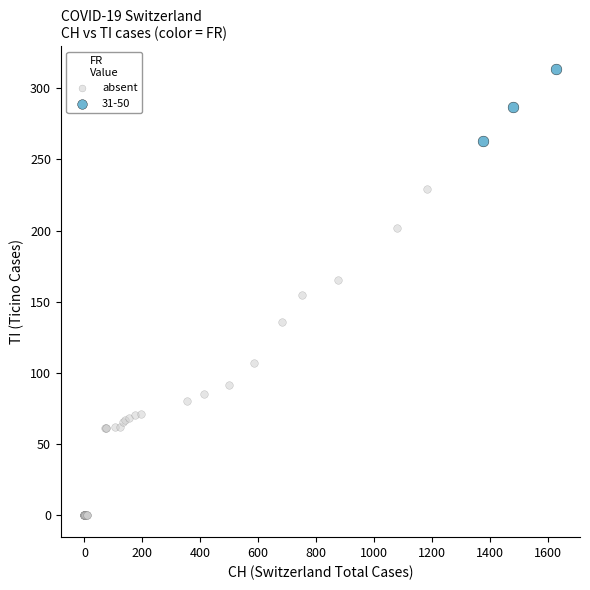

Which series contains the highest Y value?

31-50